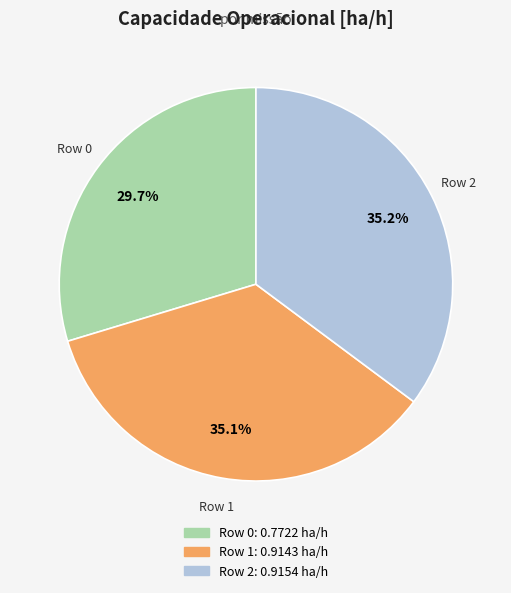

Which slice is the smallest?

Row 0